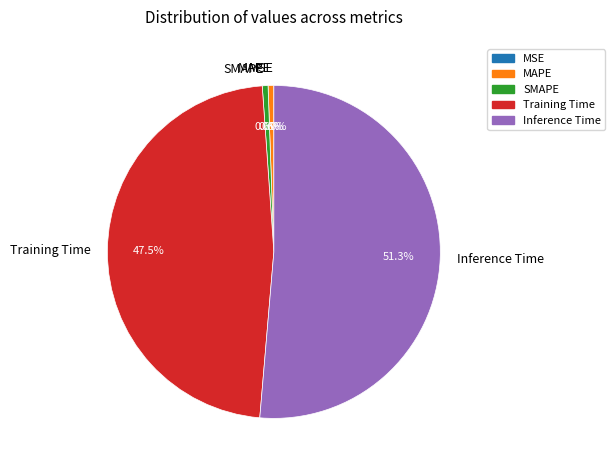

To the nearest percent, what is the difference between the largest and smallest slice percentages?

51%